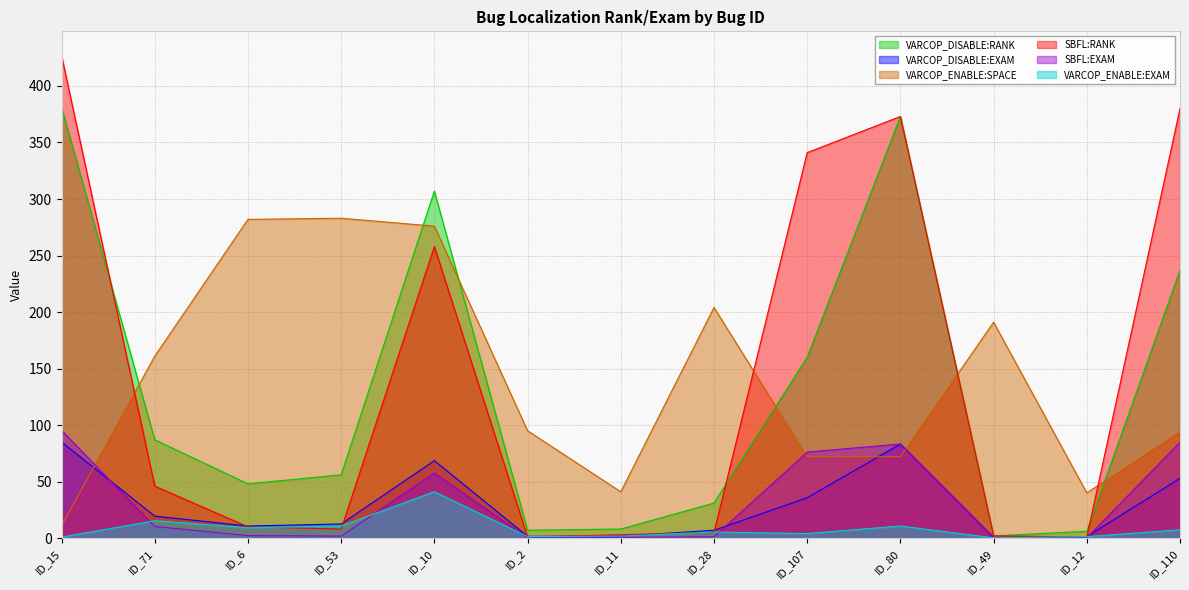

What are all the series names shown in the legend?

VARCOP_DISABLE:RANK, VARCOP_DISABLE:EXAM, VARCOP_ENABLE:SPACE, SBFL:RANK, SBFL:EXAM, VARCOP_ENABLE:EXAM